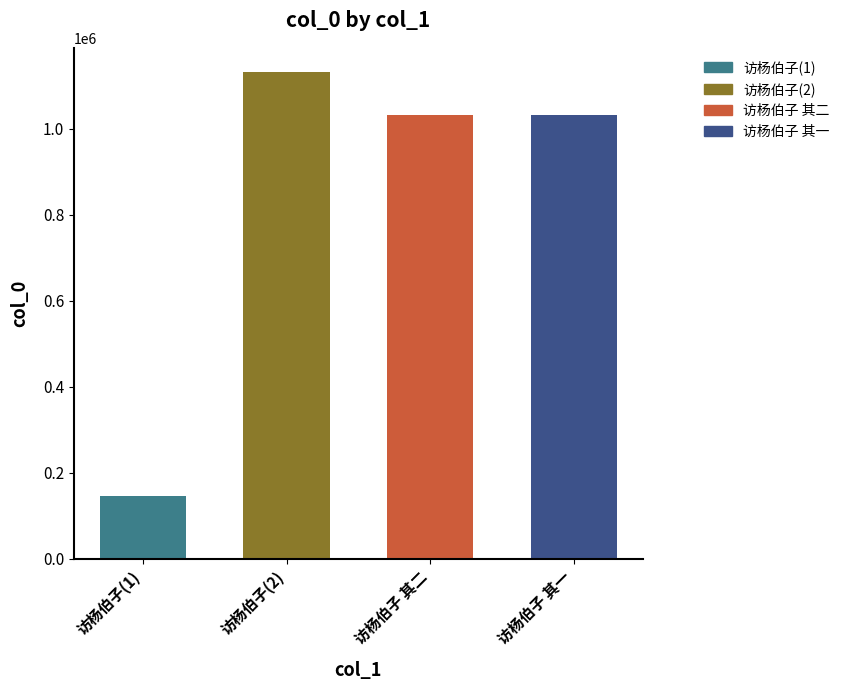

Does the chart contain any negative values?

No